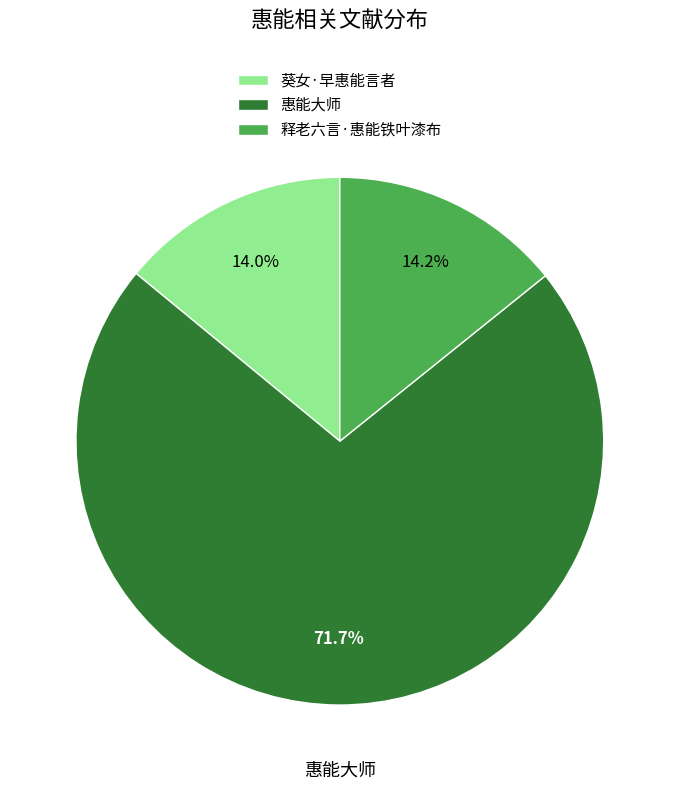

Which slice is the largest?

惠能大师